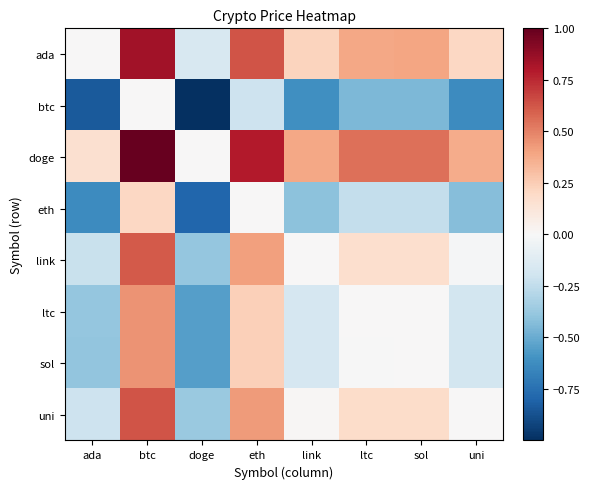

What is the spread (max minus min) of values at sol?

1.0